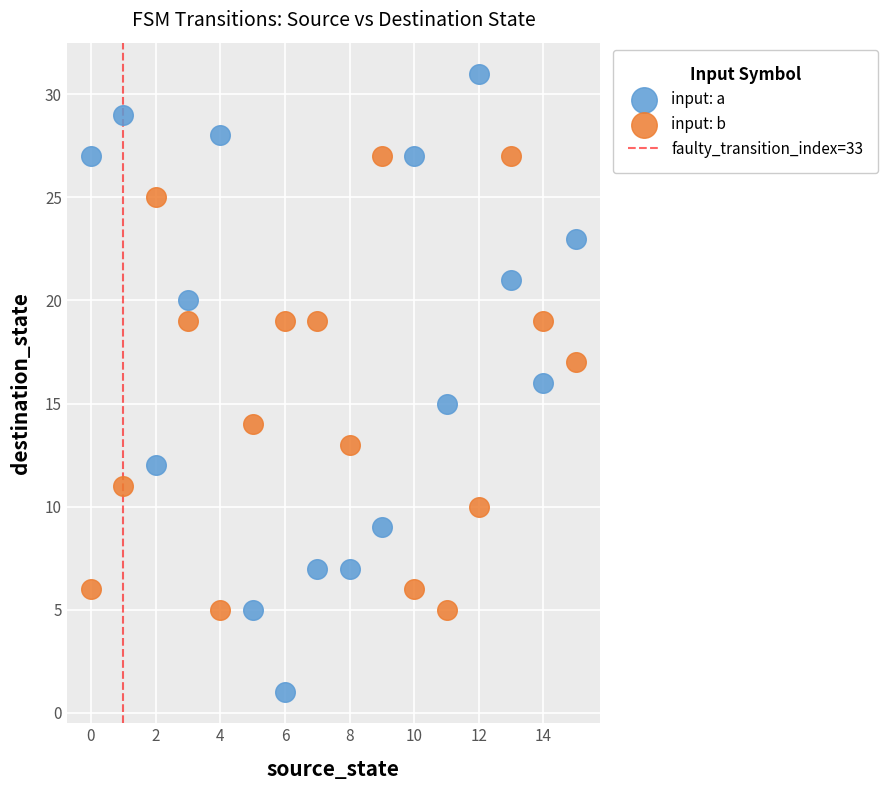

Across all data points, what is the range of Y values (max minus min)?

30